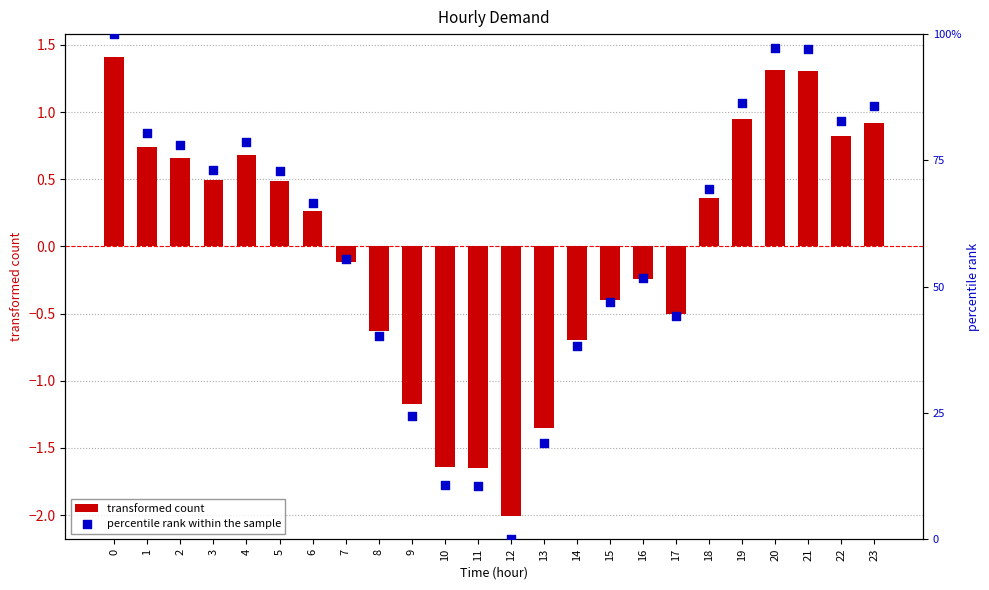

Which series has the largest total across all categories?

percentile rank within the sample